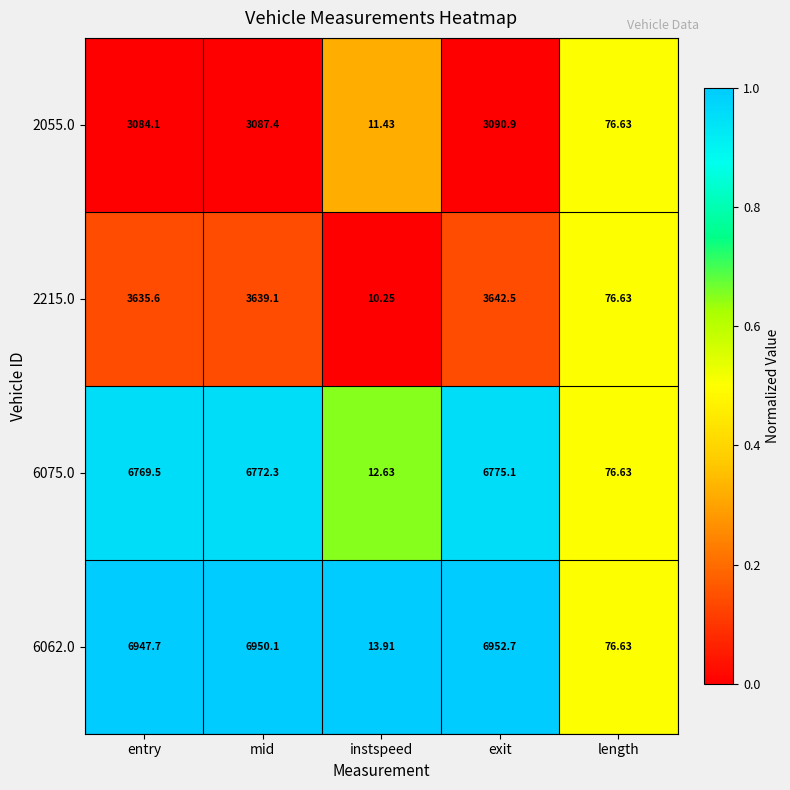

At which category does the chart reach its peak across all series?

exit